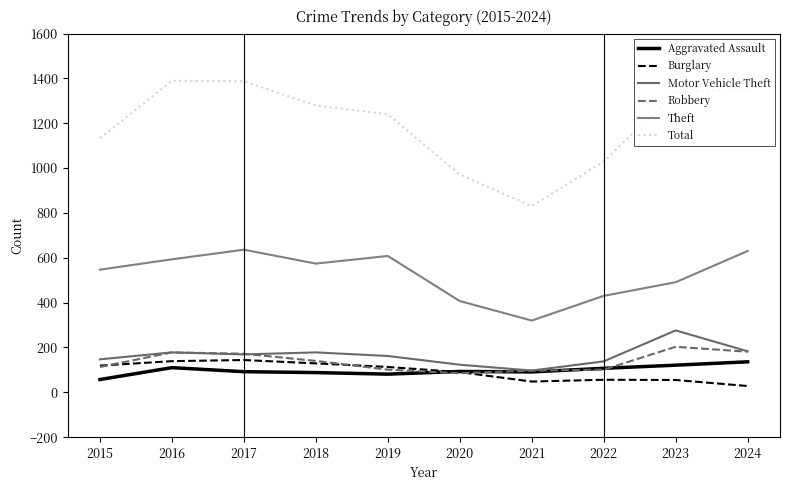

What is the average value of the Burglary series?

92